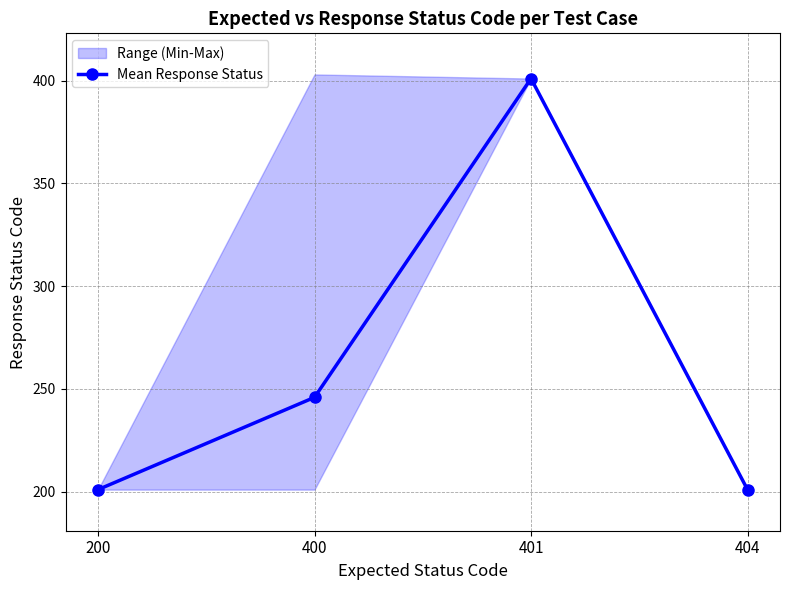

Where does the data first go above 245?

400